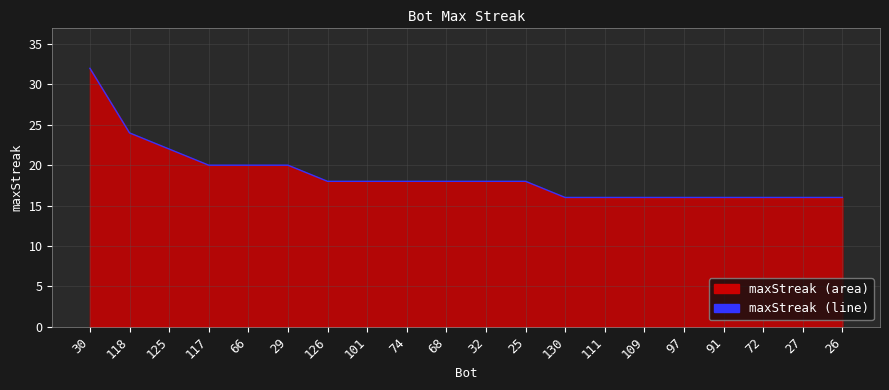

True or false: there are more than 0 points higher than both neighbors.

False